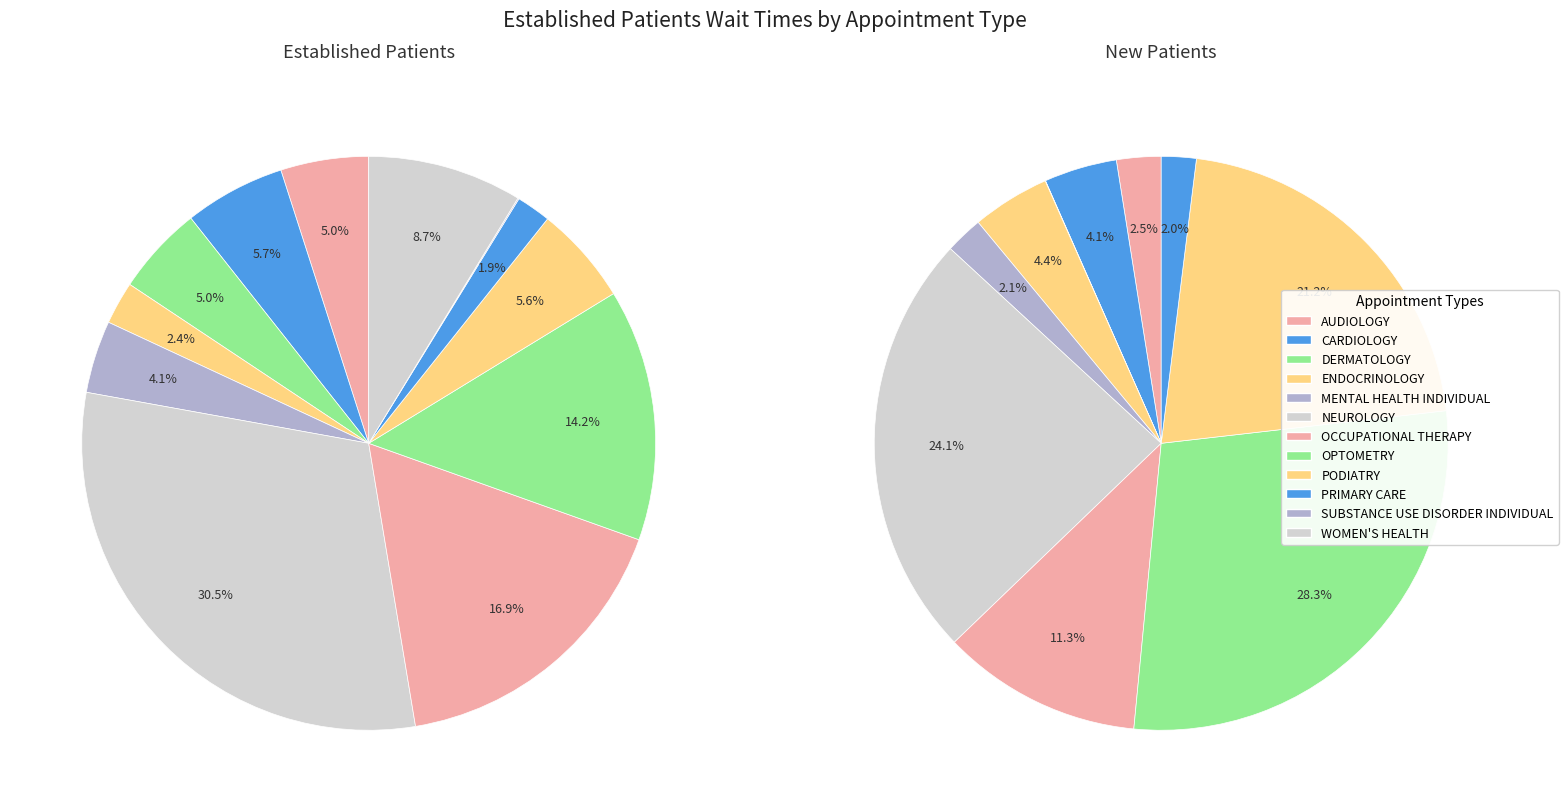

To the nearest percent, what is the average slice percentage?

8%